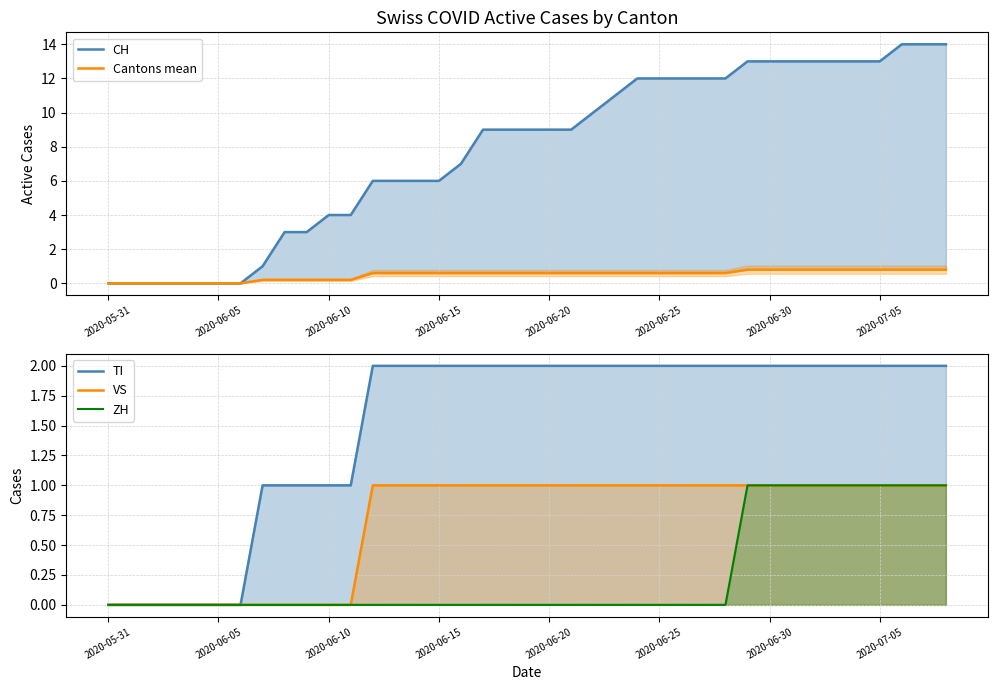

What are all the series names shown in the legend?

CH, Cantons mean, TI, VS, ZH